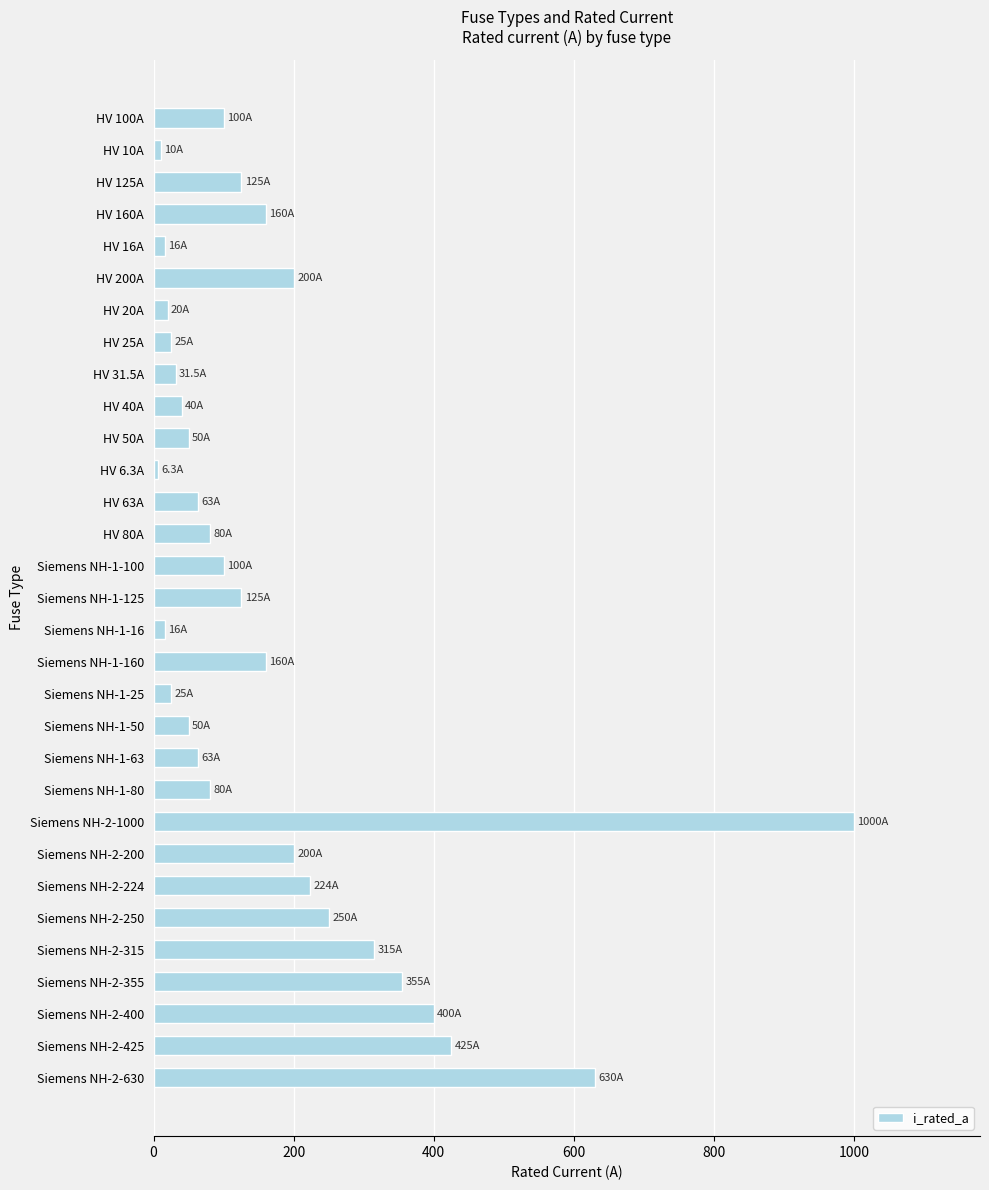

What is the difference between the maximum and minimum values?

993.7